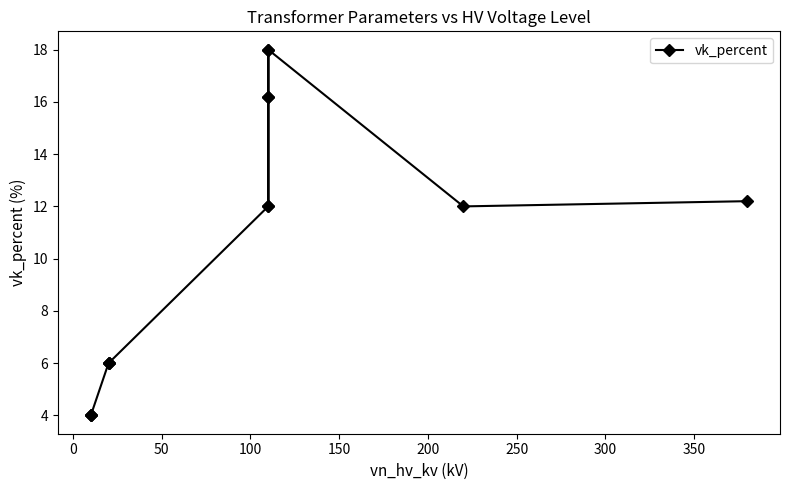

What is the greatest value displayed?

18.0